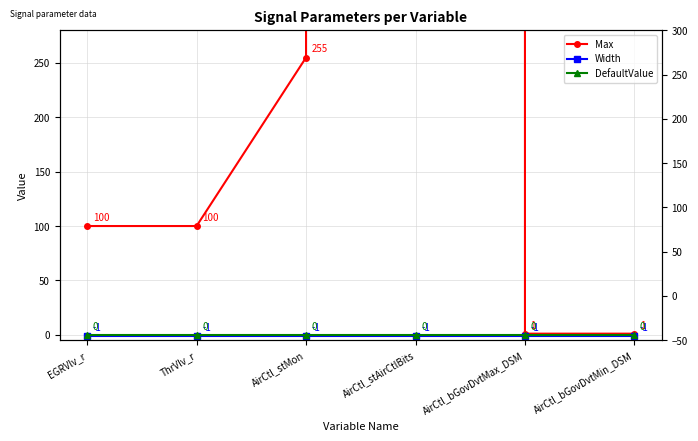

List the series in order of their peak value, highest first.

Max, DefaultValue, Width